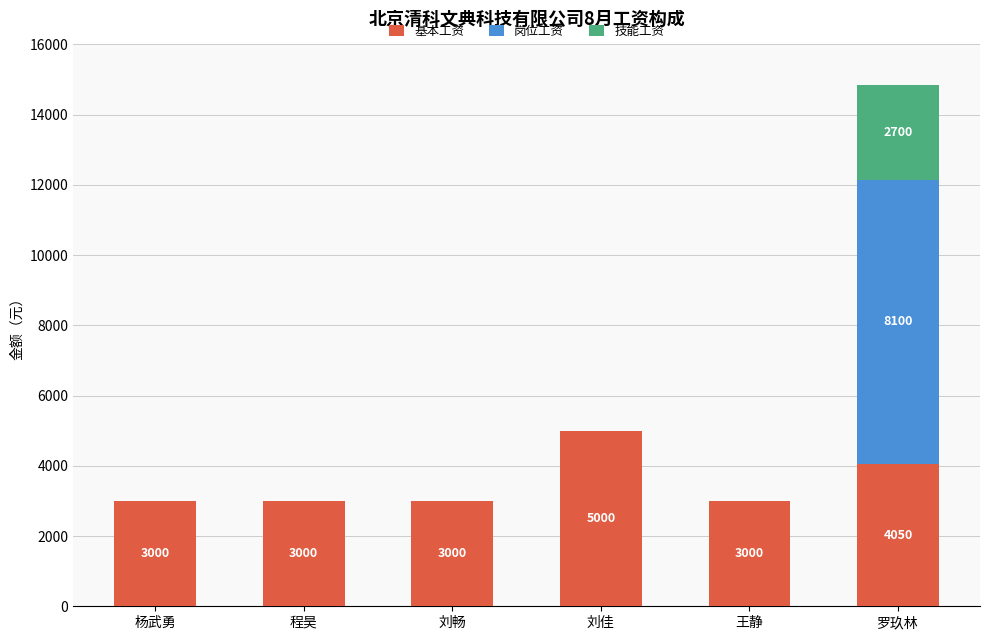

What is the sum of all 基本工资 values?

21050